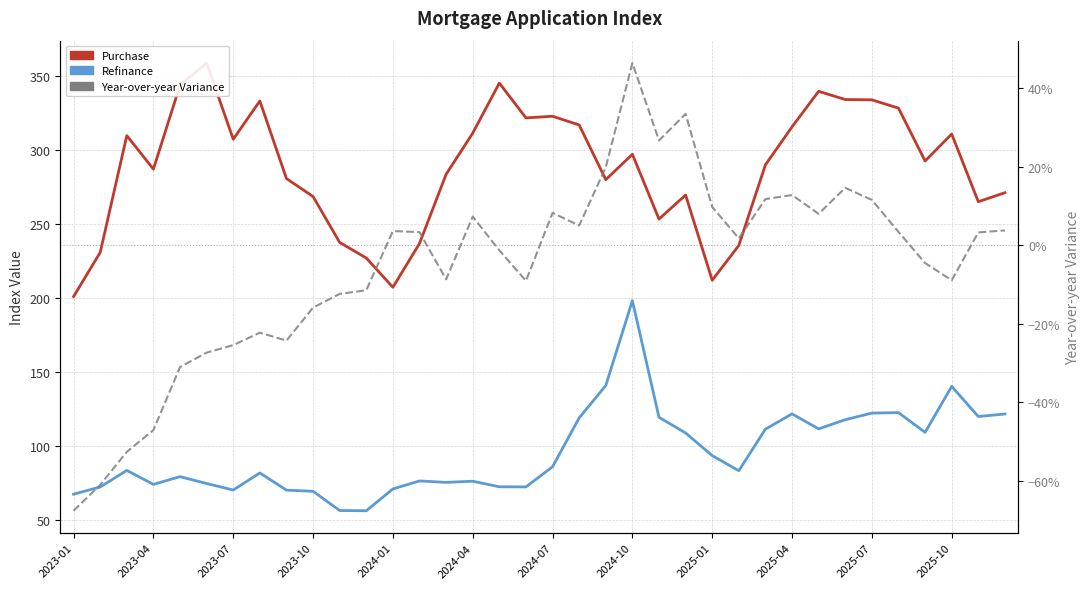

Does the chart have visible grid lines?

Yes